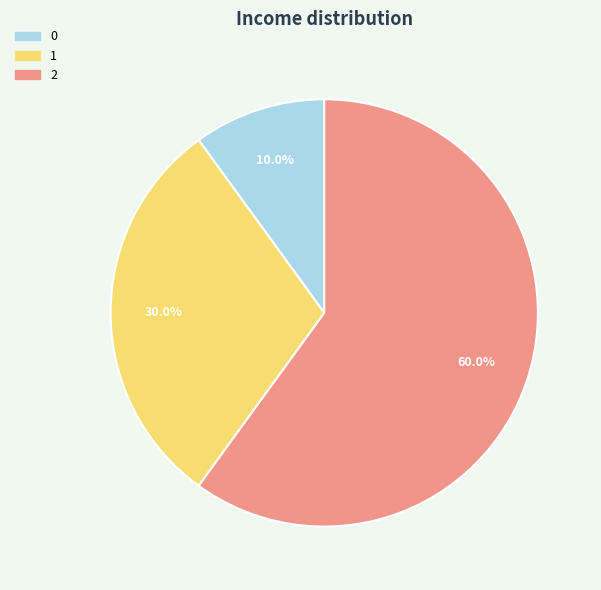

How many slices are in this pie chart?

3